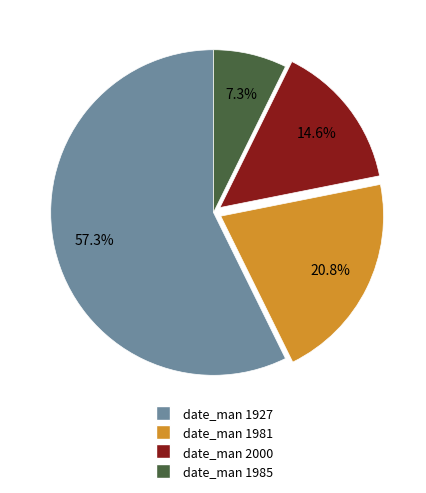

Is there any slice that represents more than half of the pie?

Yes